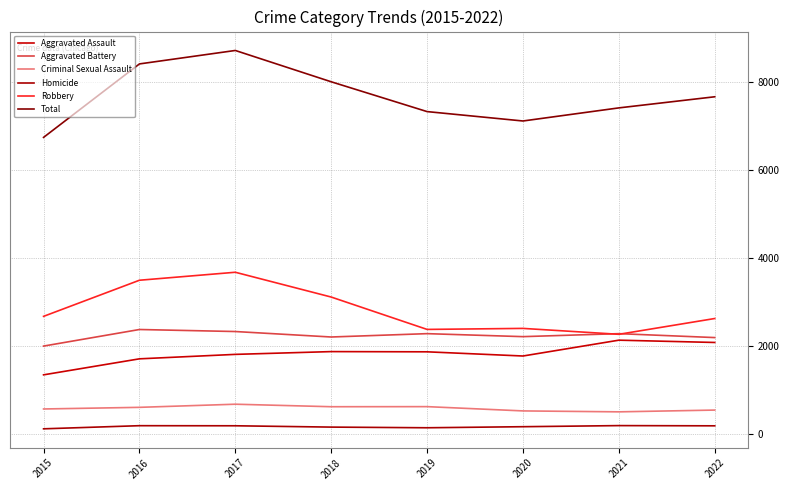

Reading left to right, what are all the values shown in this chart?

Aggravated Assault: 1351	1714	1815	1878	1873	1778	2137	2085
Aggravated Battery: 2003	2379	2333	2209	2285	2217	2285	2196
Criminal Sexual Assault: 577	614	685	628	630	533	512	552
Homicide: 127	198	196	166	151	175	200	195
Robbery: 2677	3496	3677	3115	2381	2404	2270	2628
Total: 6735	8401	8706	7996	7320	7107	7404	7656